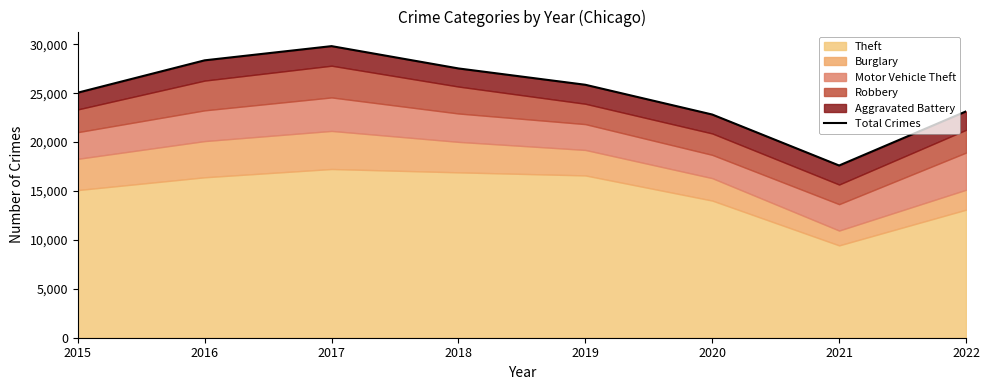

True or false: the data shows 17608 at 2021.

True